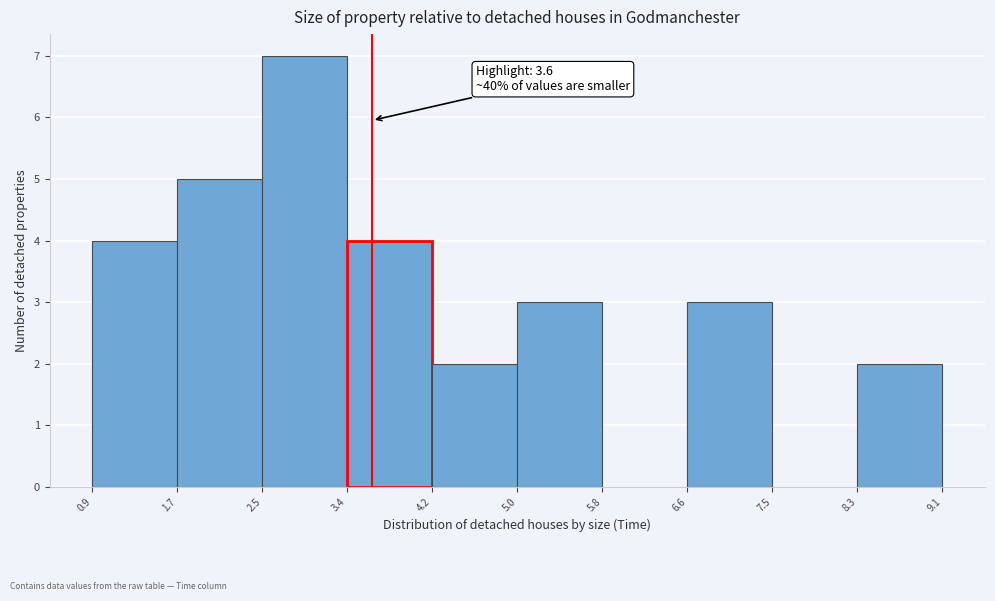

Over which range of the x-axis is the bar tallest?

2.5 to 3.4